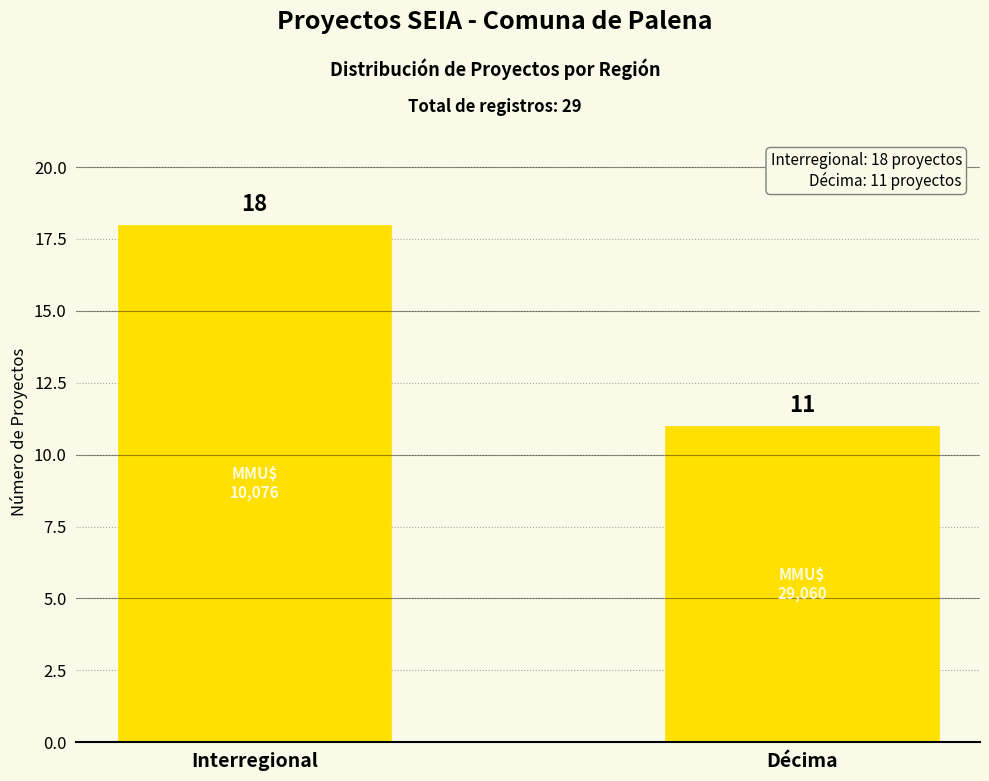

List the labels in order of value, largest first.

Interregional, Décima